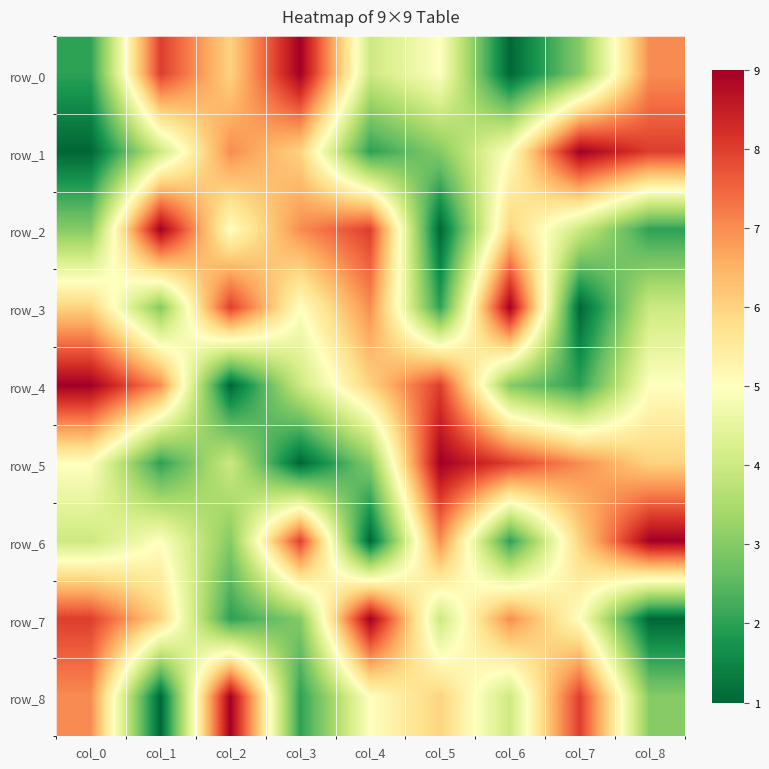

How many data points in row_2 are above 5?

4